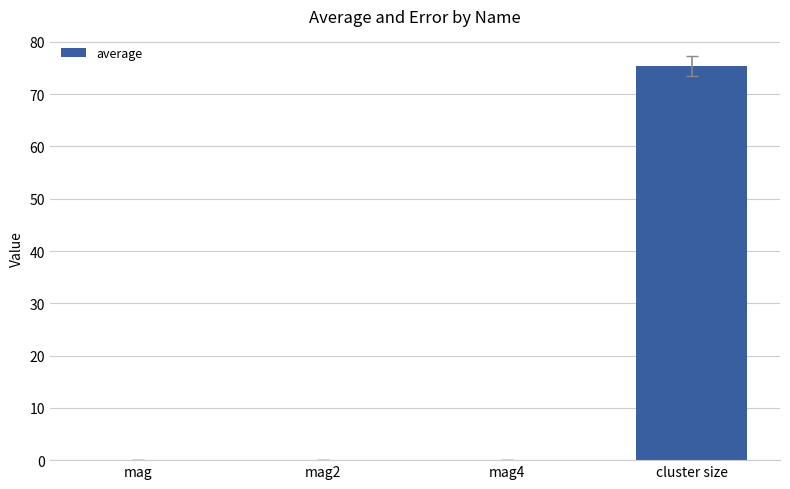

Is it true that the value at mag2 is 0.0?

True